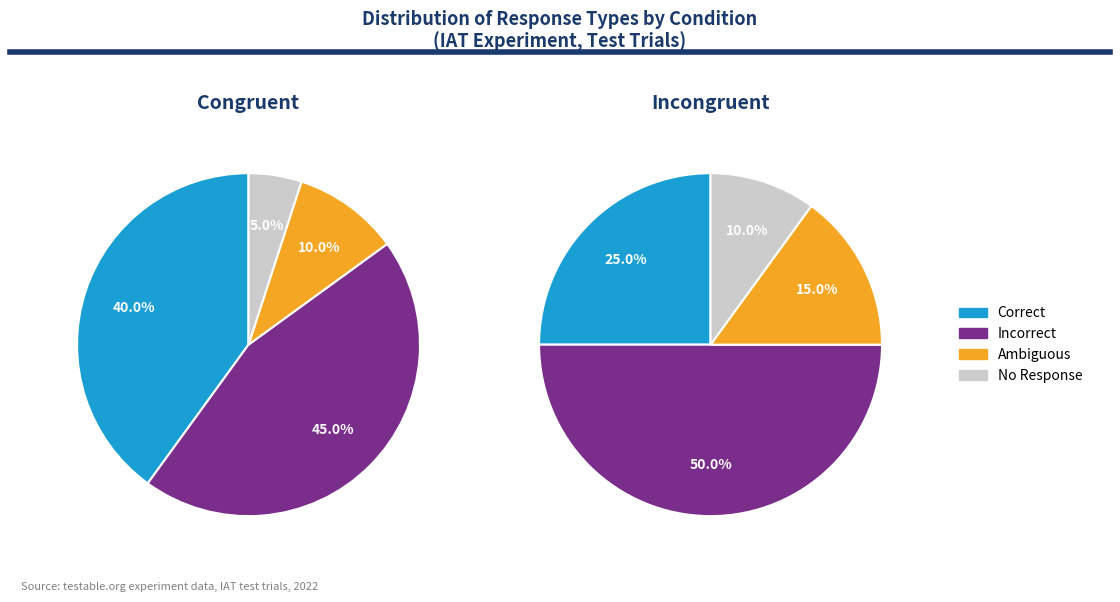

Does any single category account for the majority?

No